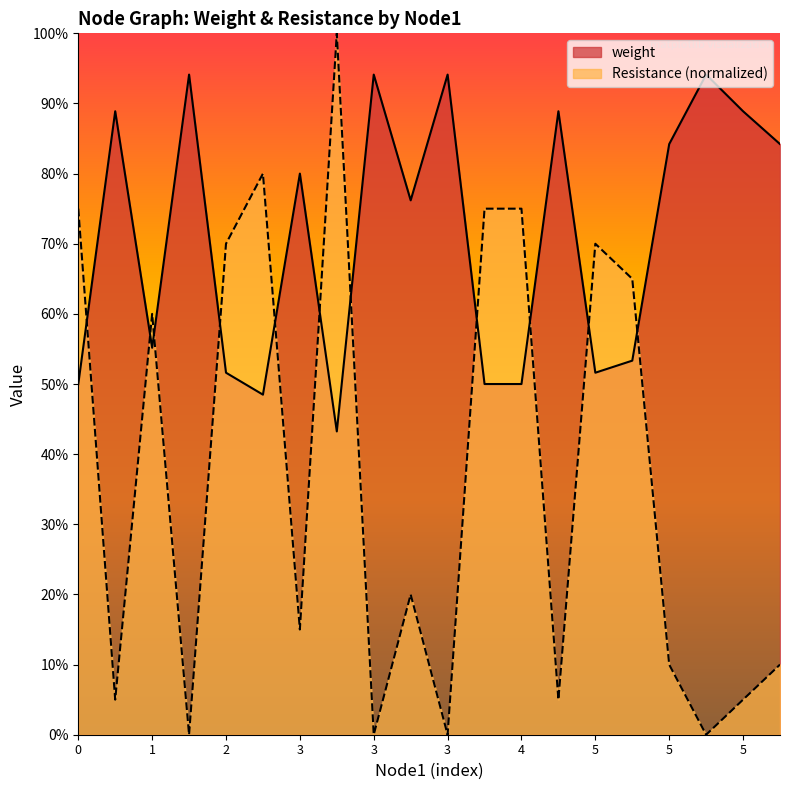

Reading left to right, extract all data points from this chart.

weight: 0.5	0.9	0.6	0.9	0.5	0.5	0.8	0.4	0.9	0.8	0.9	0.5	0.5	0.9	0.5	0.5	0.8	0.9	0.9	0.8
Resistance: 0.8	0.0	0.6	0.0	0.7	0.8	0.1	1.0	0.0	0.2	0.0	0.8	0.8	0.0	0.7	0.7	0.1	0.0	0.0	0.1